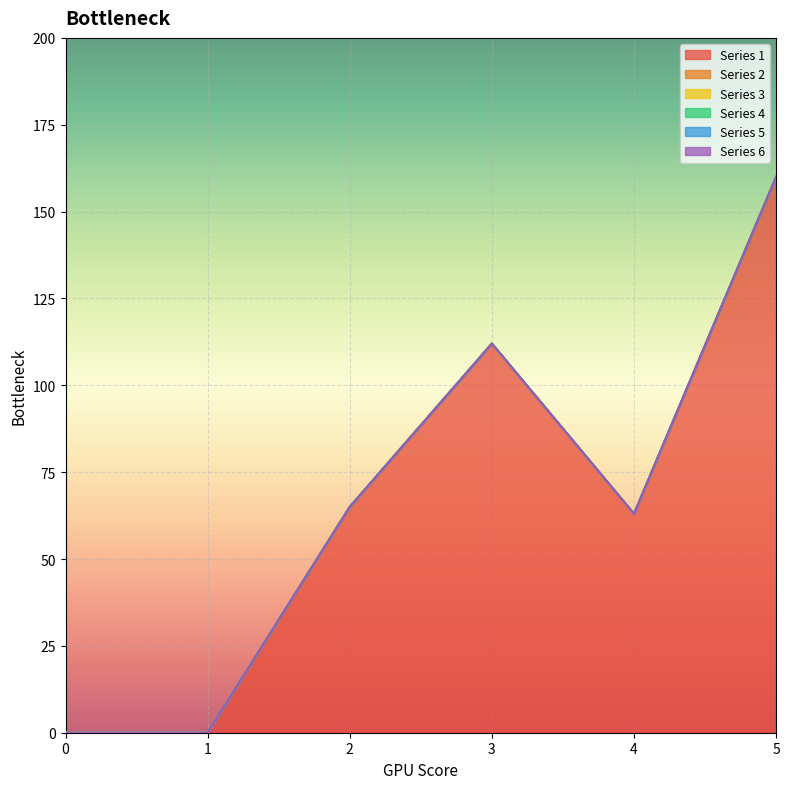

Reading left to right, transcribe all the data shown in this chart.

1: 0	0	65	112	63	160
2: 0	0	0	0	0	0
3: 0	0	0	0	0	0
4: 0	0	0	0	0	0
5: 0	0	0	0	0	0
6: 0	0	0	0	0	0